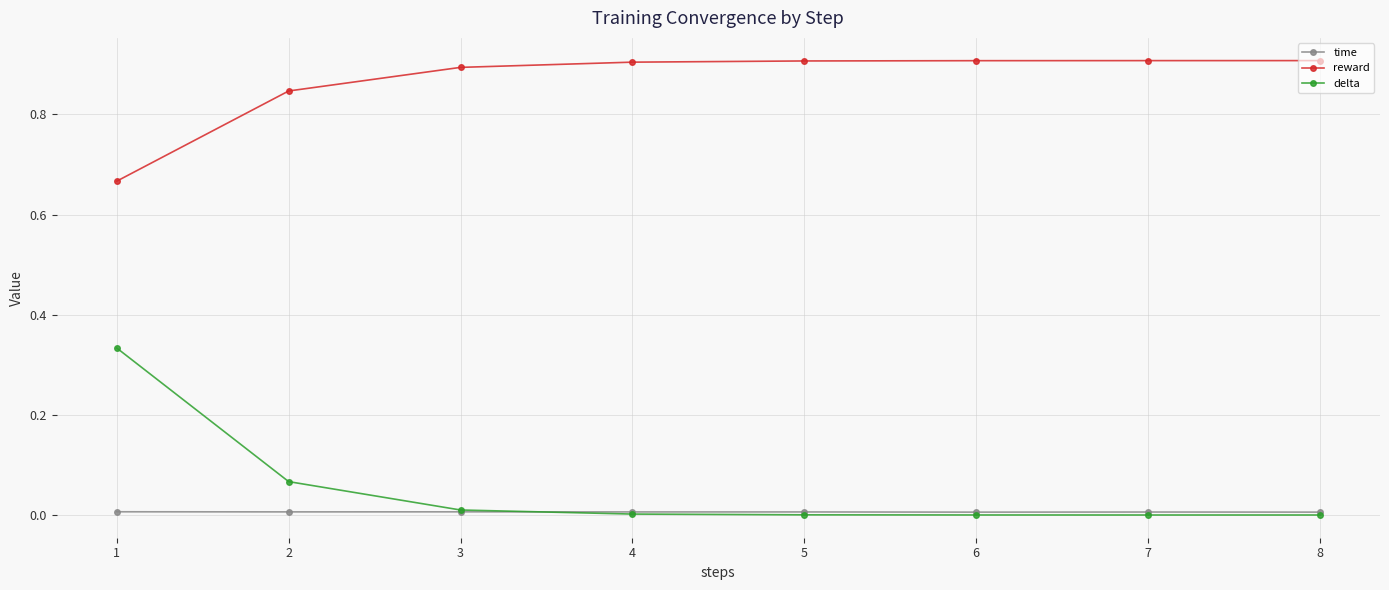

True or false: delta has a value of 0.0 at 4.

True